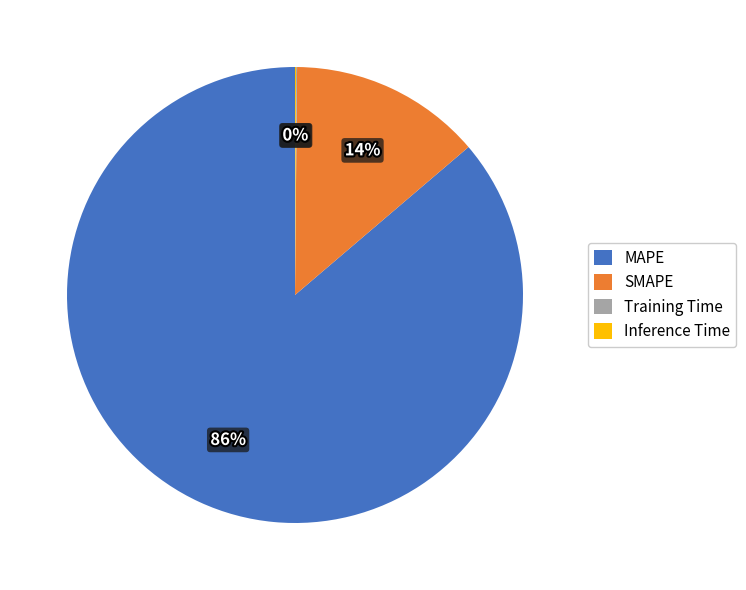

To the nearest percent, what is the difference between the largest and smallest slice percentages?

86%